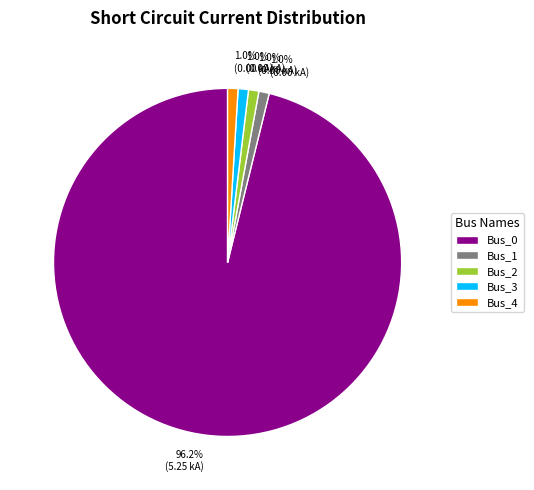

Which slice is the largest?

Bus_0